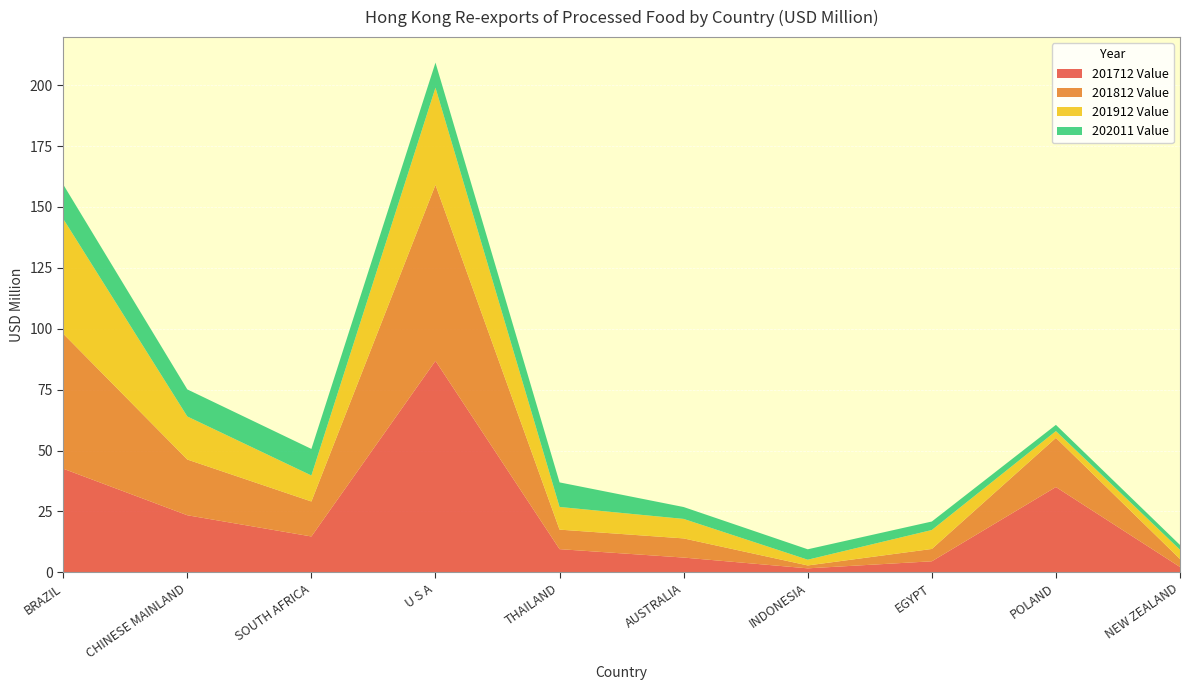

Reading left to right, extract all data points from this chart.

201712 Value: BRAZIL=42.5	CHINESE MAINLAND=23.4	SOUTH AFRICA=14.7	U S A=86.8	THAILAND=9.5	AUSTRALIA=6.0	INDONESIA=1.6	EGYPT=4.5	POLAND=35.0	NEW ZEALAND=2.2
201812 Value: BRAZIL=55.4	CHINESE MAINLAND=22.9	SOUTH AFRICA=14.4	U S A=72.3	THAILAND=8.0	AUSTRALIA=7.9	INDONESIA=1.2	EGYPT=5.1	POLAND=20.2	NEW ZEALAND=3.3
201912 Value: BRAZIL=47.2	CHINESE MAINLAND=17.7	SOUTH AFRICA=10.7	U S A=39.9	THAILAND=9.3	AUSTRALIA=8.0	INDONESIA=2.4	EGYPT=7.8	POLAND=2.8	NEW ZEALAND=3.8
202011 Value: BRAZIL=14.1	CHINESE MAINLAND=11.1	SOUTH AFRICA=10.9	U S A=10.3	THAILAND=10.1	AUSTRALIA=4.9	INDONESIA=4.3	EGYPT=3.5	POLAND=2.6	NEW ZEALAND=2.0